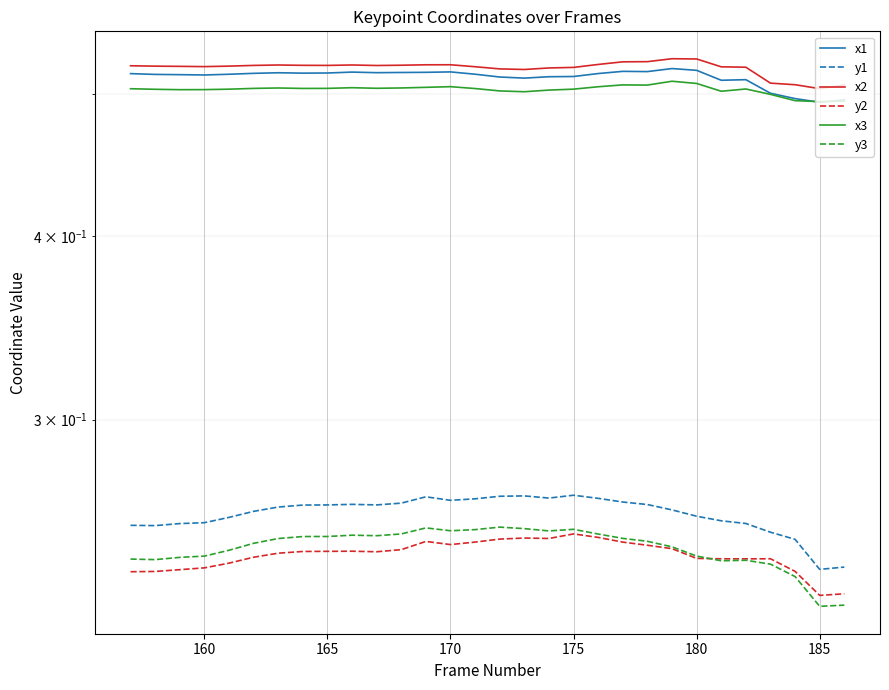

At how many categories does at least one series exceed 0?

30